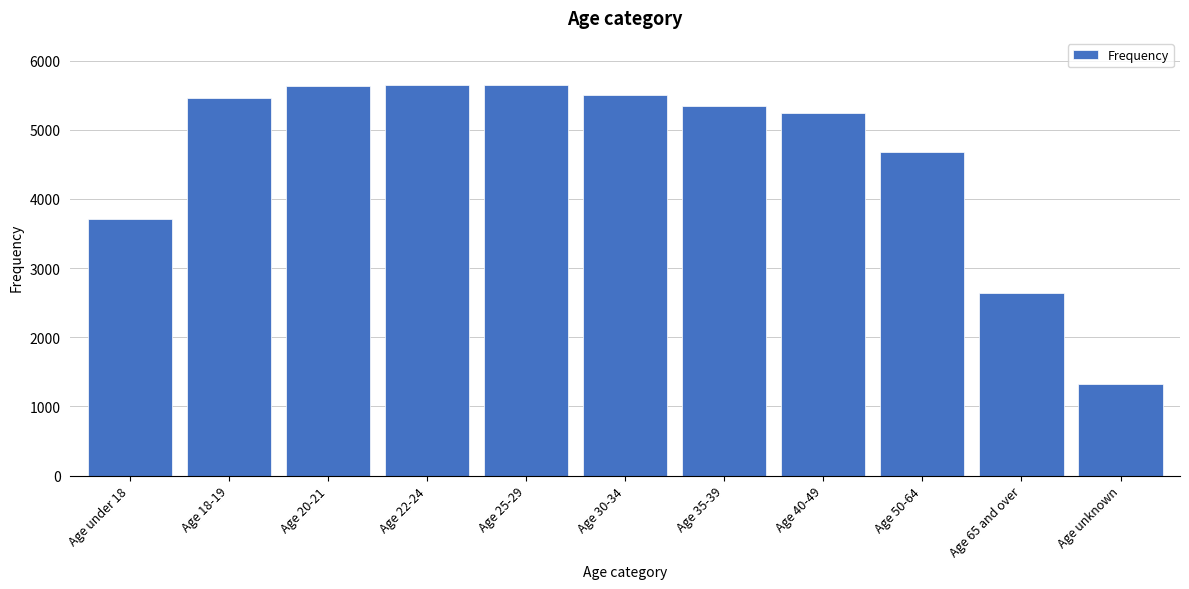

Where is the data nearest to the value 3486?

Age under 18